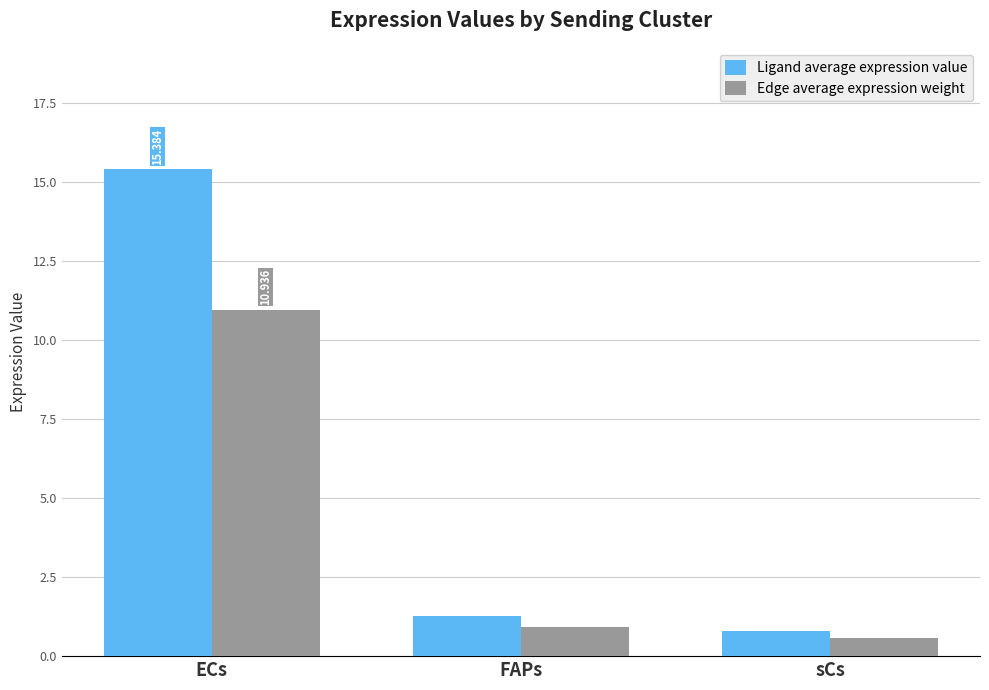

Where is Edge average expression weight nearest to the value 5?

FAPs